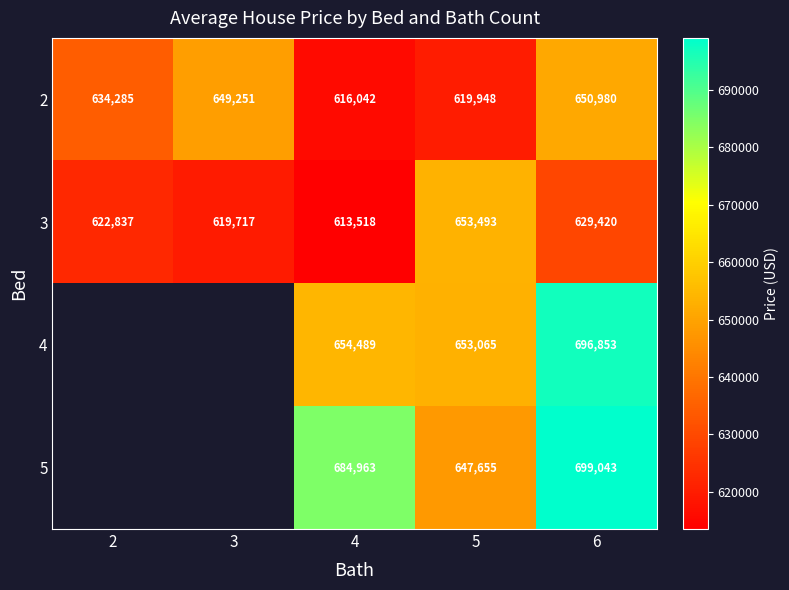

Which series changed the most between 5 and 6?

5